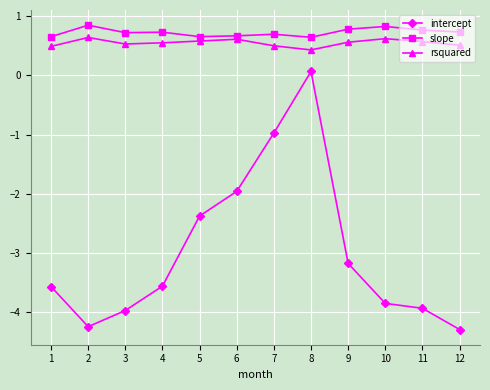

What is the difference between the highest and lowest values at 11?

4.7